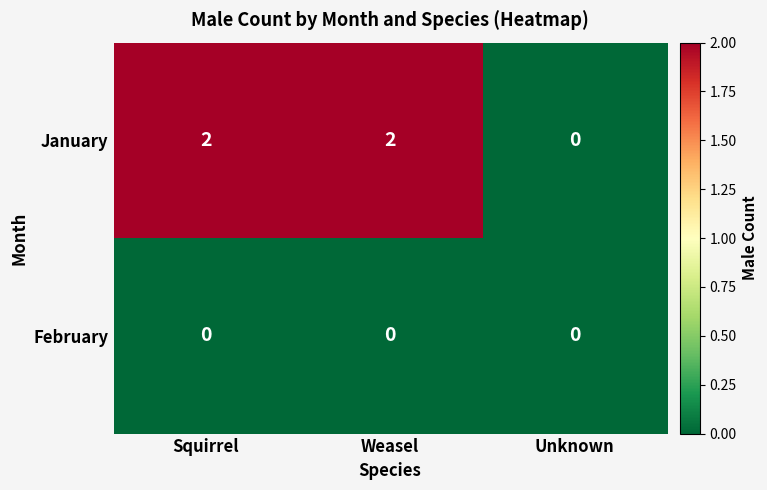

At which label does January reach its minimum?

Unknown